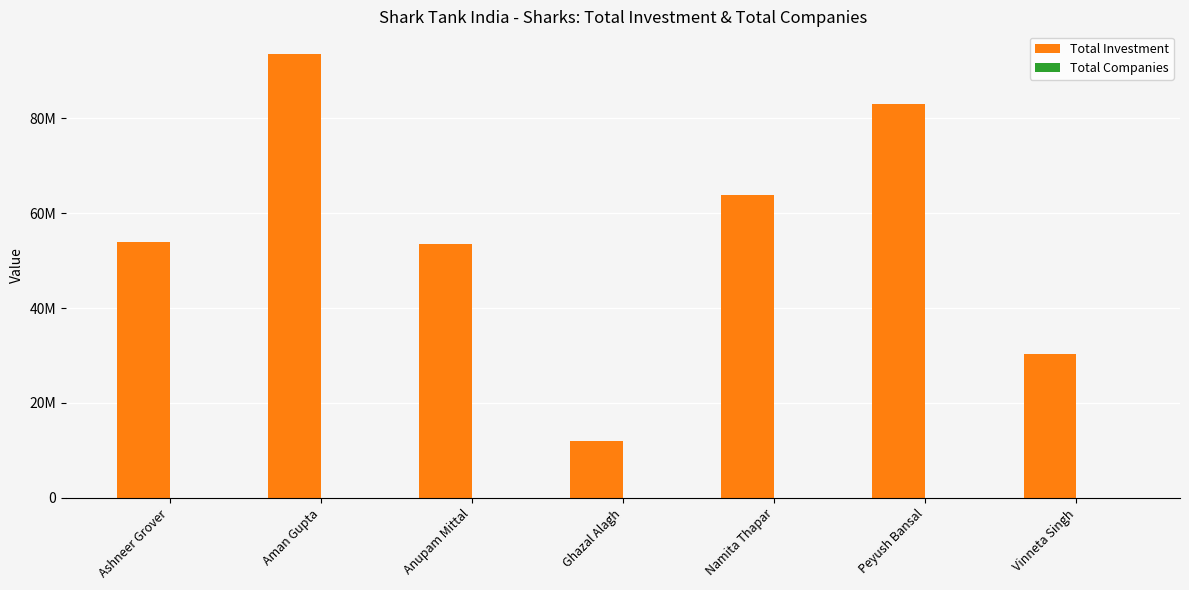

Are the bars grouped side by side (vs. stacked)?

Yes